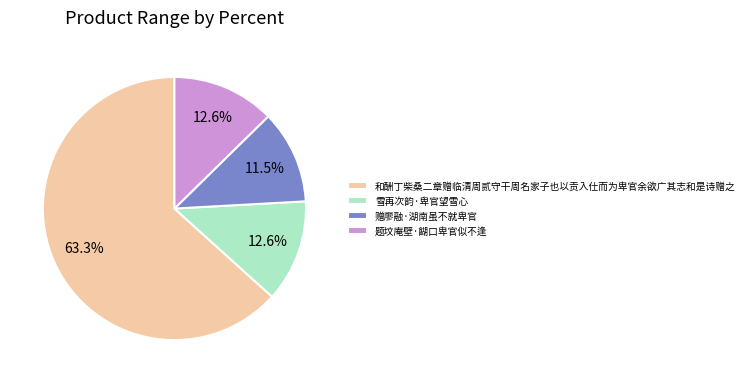

To the nearest percent, what is the average slice percentage?

25%